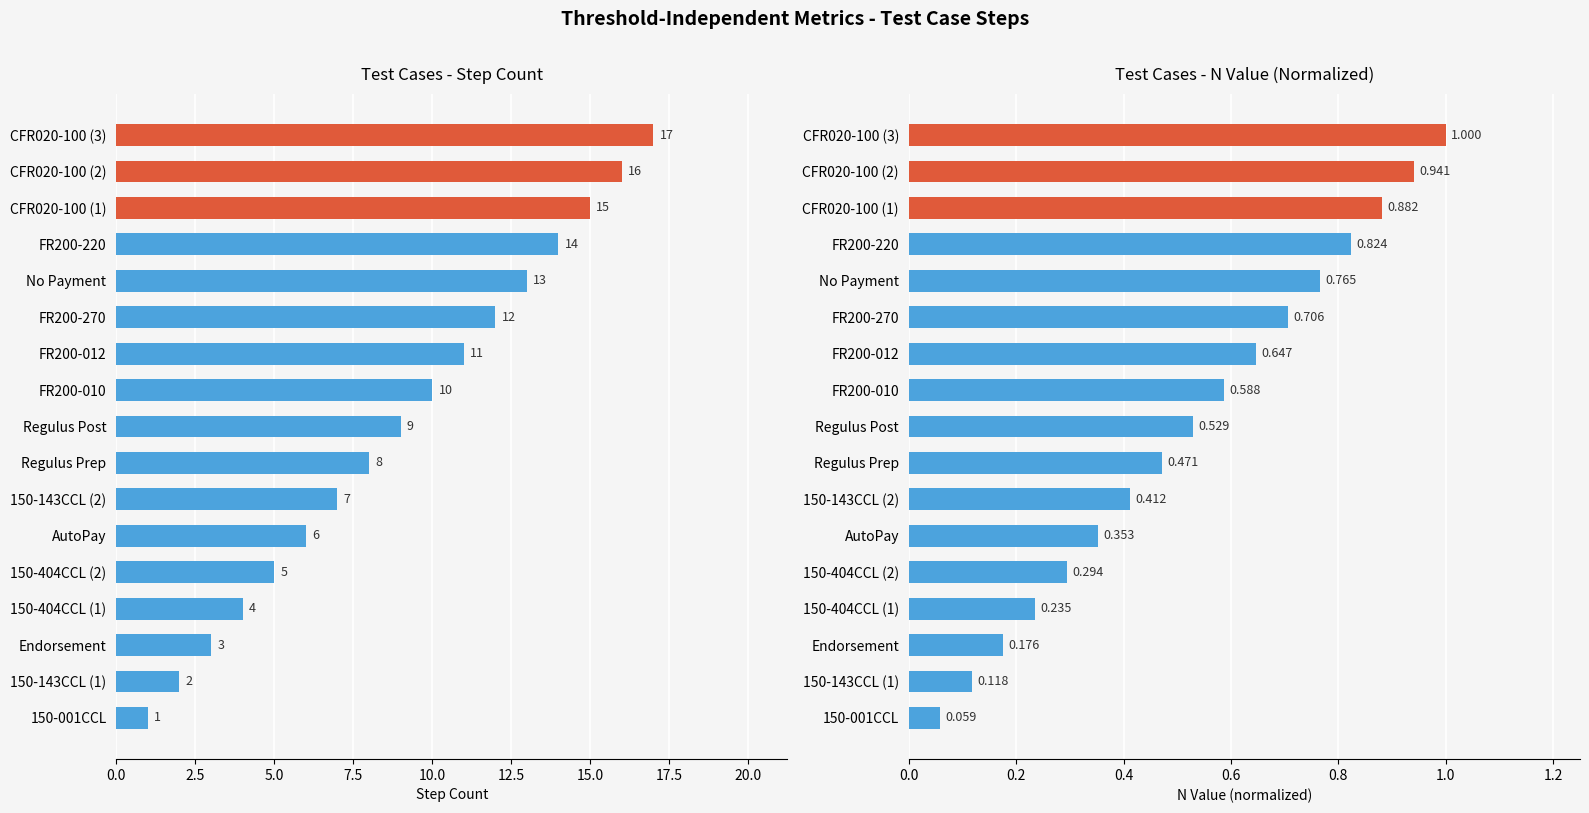

Which series has the widest spread of values?

Step Count